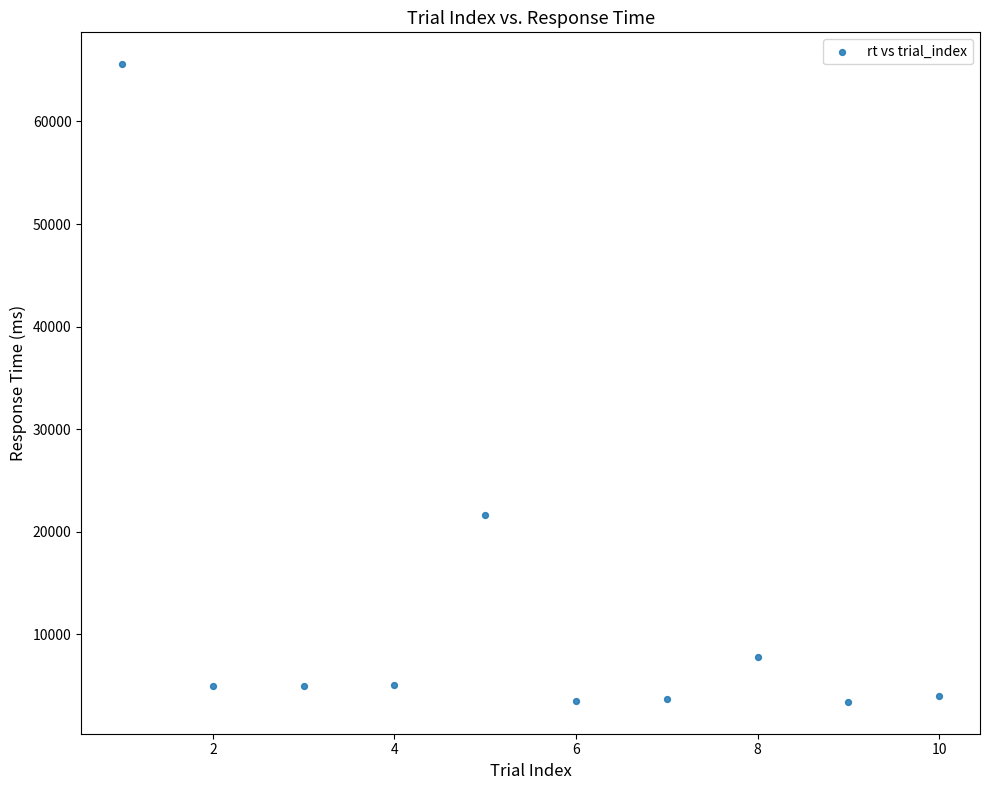

What Y value in the scatter plot is closest to 34493?

21662